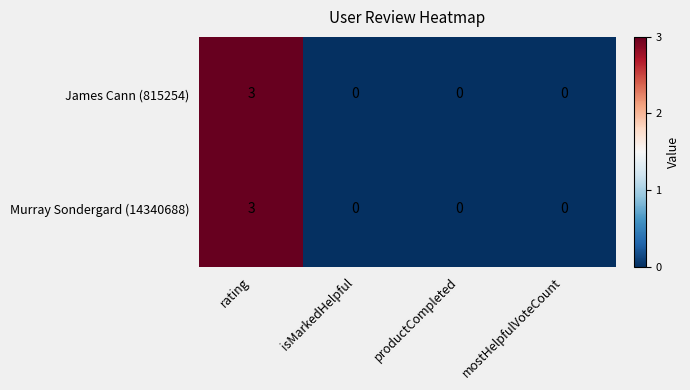

At which category is the sum across all series the highest?

rating